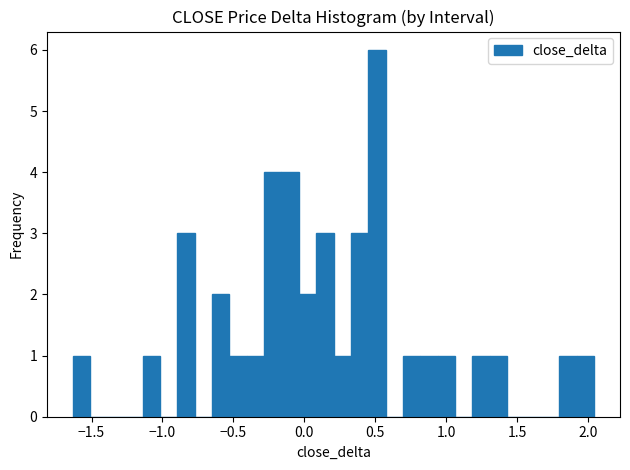

Read against the x-axis, roughly where is the centre of the tallest bar?

0.50